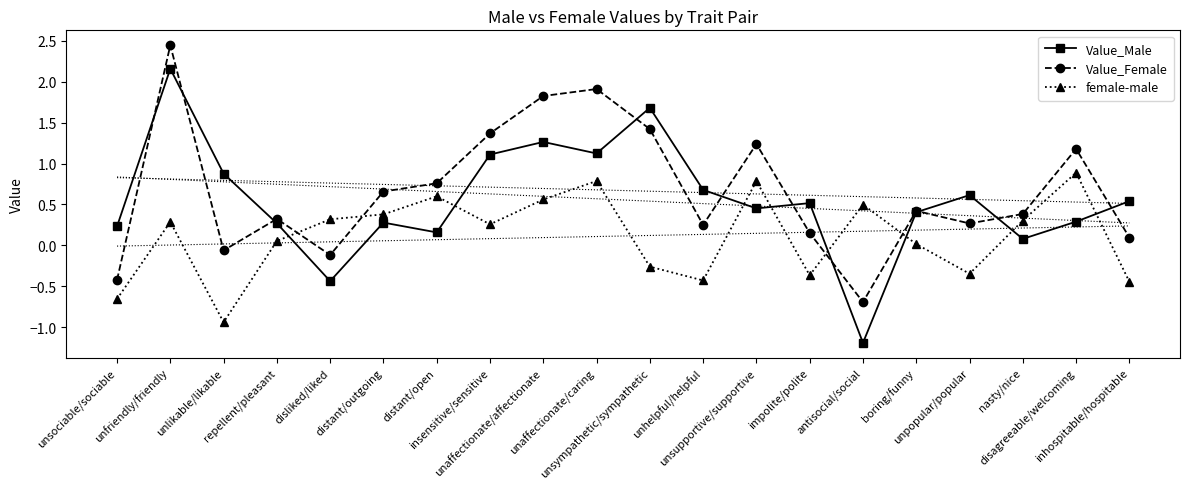

Where is Value_Male nearest to the value 0?

nasty/nice